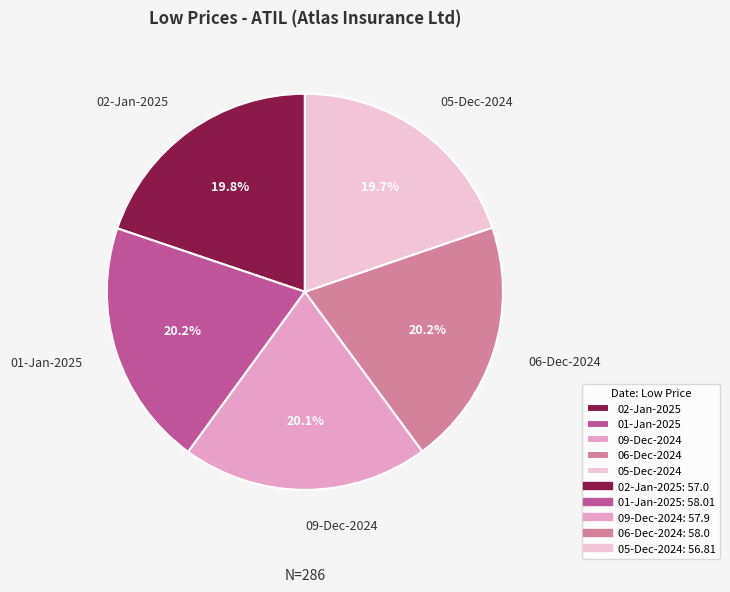

How much of the chart is everything except 01-Jan-2025?

79.8%